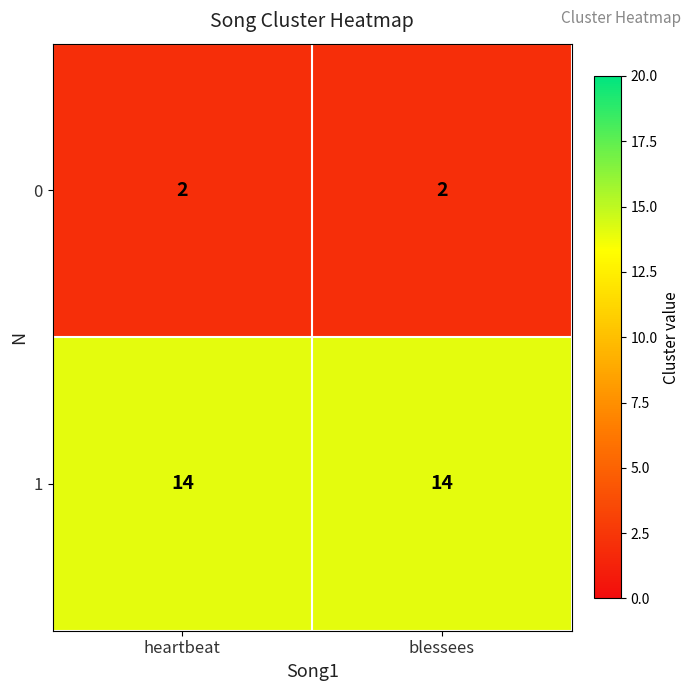

What is the approximate value of 1 at blessees?

14